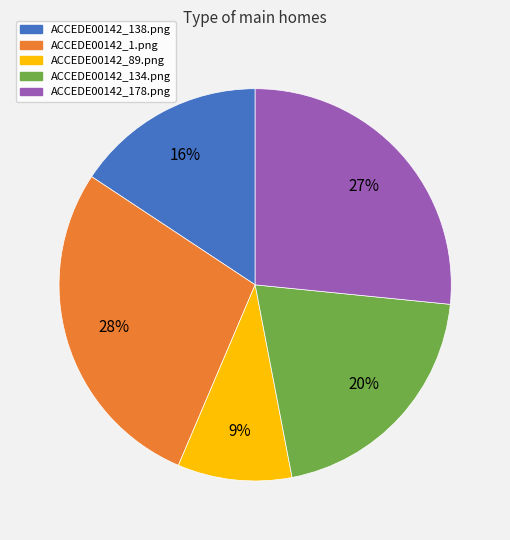

The ACCEDE00142_89.png slice represents 3% of the pie. True or false?

False